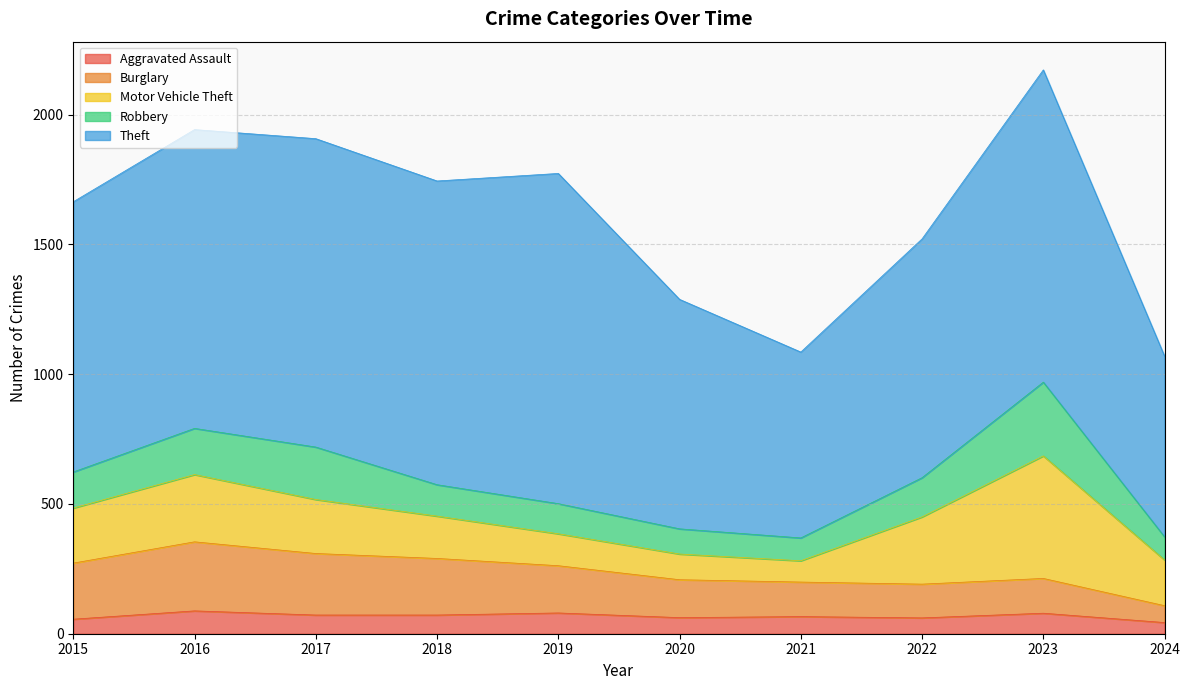

How many lines are shown in the chart?

5